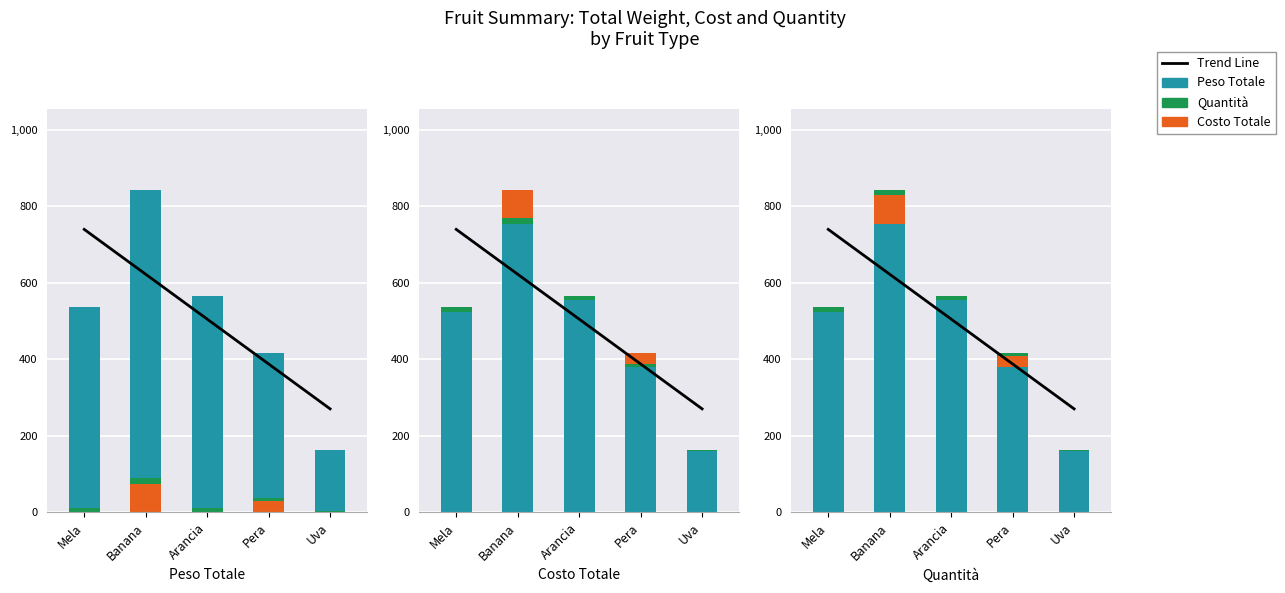

What is the sum of all QTA values?

46.0